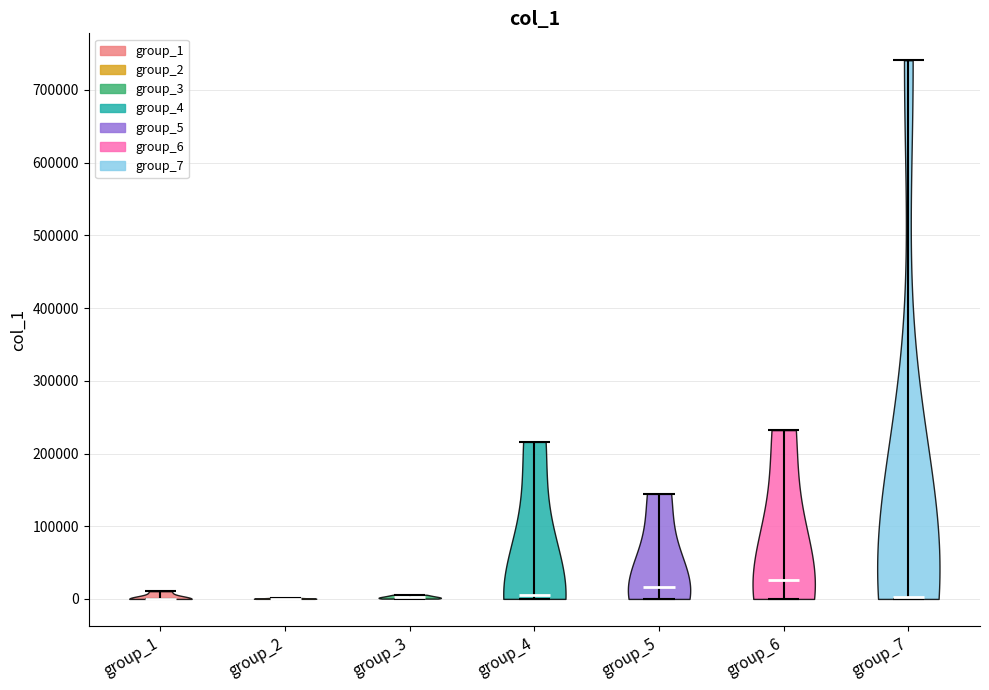

What is the highest point the violin for group_5 reaches on the y-axis? The values are not printed on the chart, so give them approximately, as read against the axis.

140000